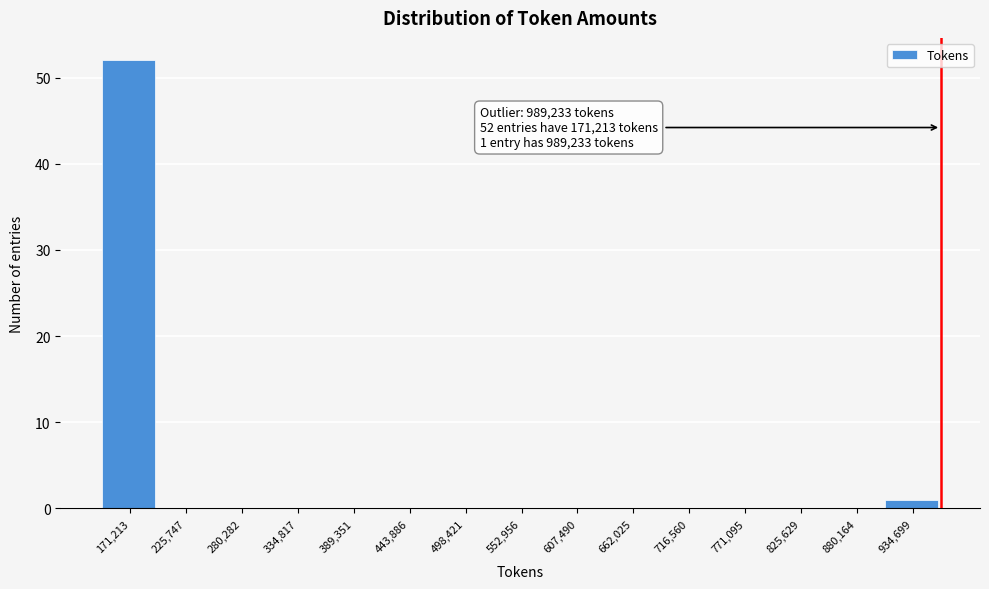

Reading left to right, list all the values displayed in this chart.

171,213=52	225,747=0	280,282=0	334,817=0	389,351=0	443,886=0	498,421=0	552,956=0	607,490=0	662,025=0	716,560=0	771,095=0	825,629=0	880,164=0	934,699=1